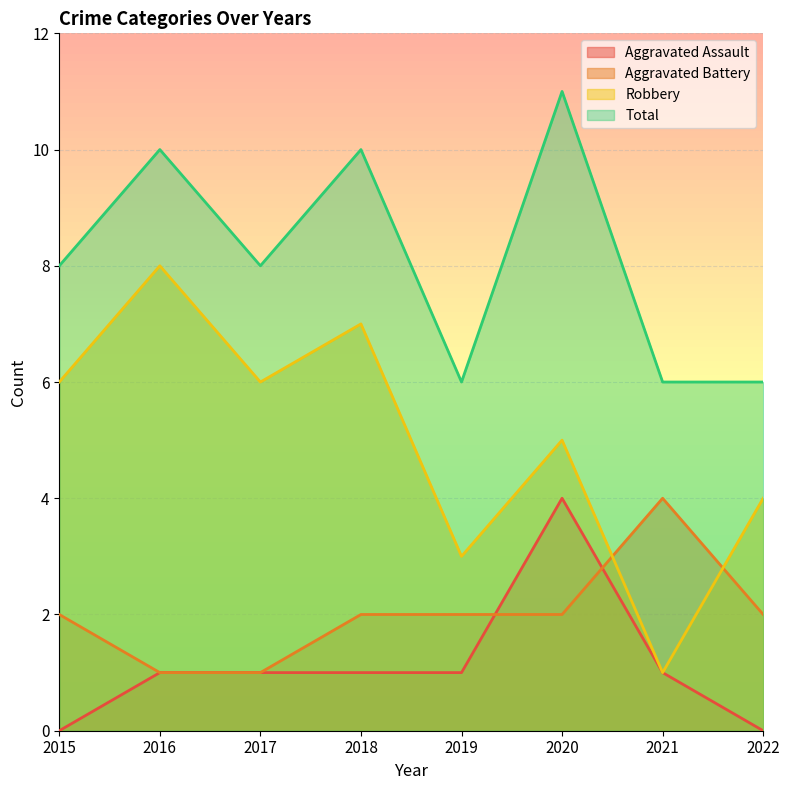

At which label does Aggravated Assault first exceed 1?

2020